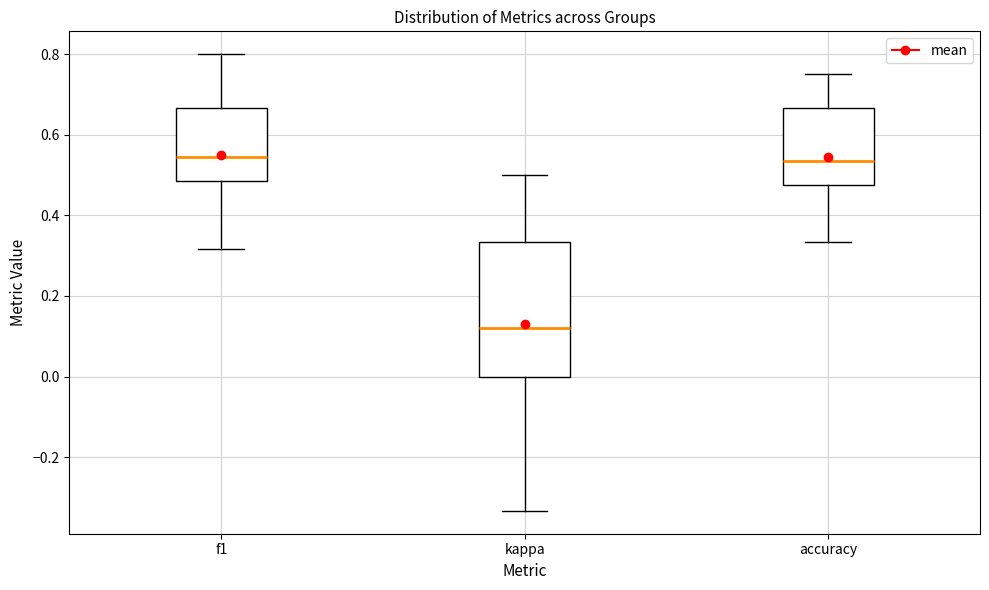

Reading left to right, transcribe this box plot: for each box, give where its median line is, the range the box spans, and where its two whiskers end, as read against the y-axis. The values are not printed on the chart, so give them approximately, as read against the axis.

f1: median 0.54, box 0.48 to 0.66, whiskers 0.32 to 0.80
kappa: median 0.12, box 0.00 to 0.34, whiskers -0.34 to 0.50
accuracy: median 0.54, box 0.48 to 0.66, whiskers 0.34 to 0.76